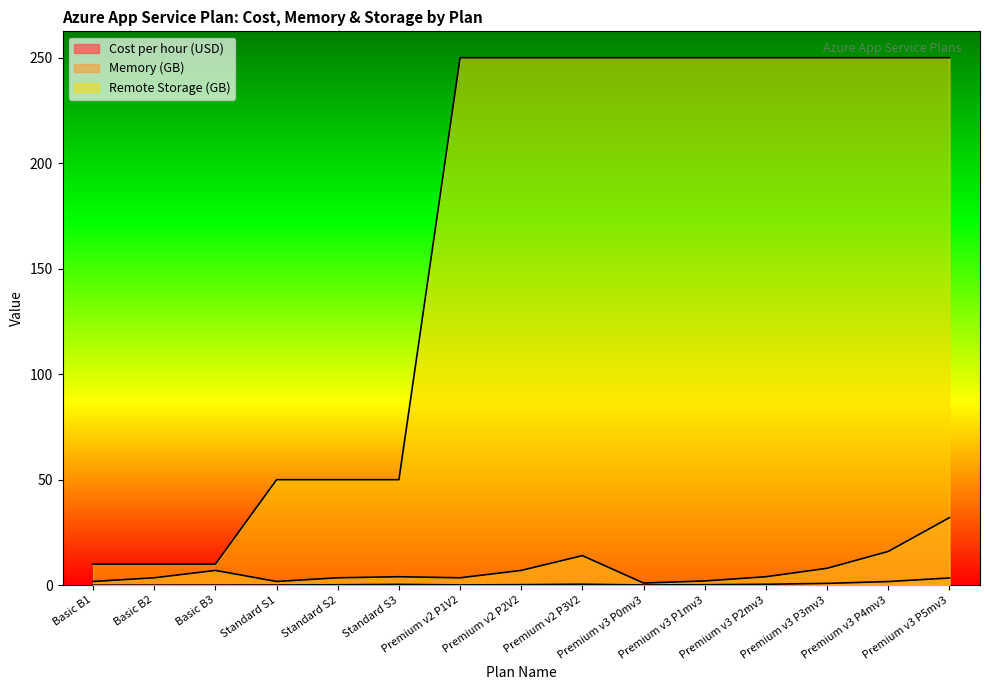

What is the total value across all series at Standard S1?

51.8